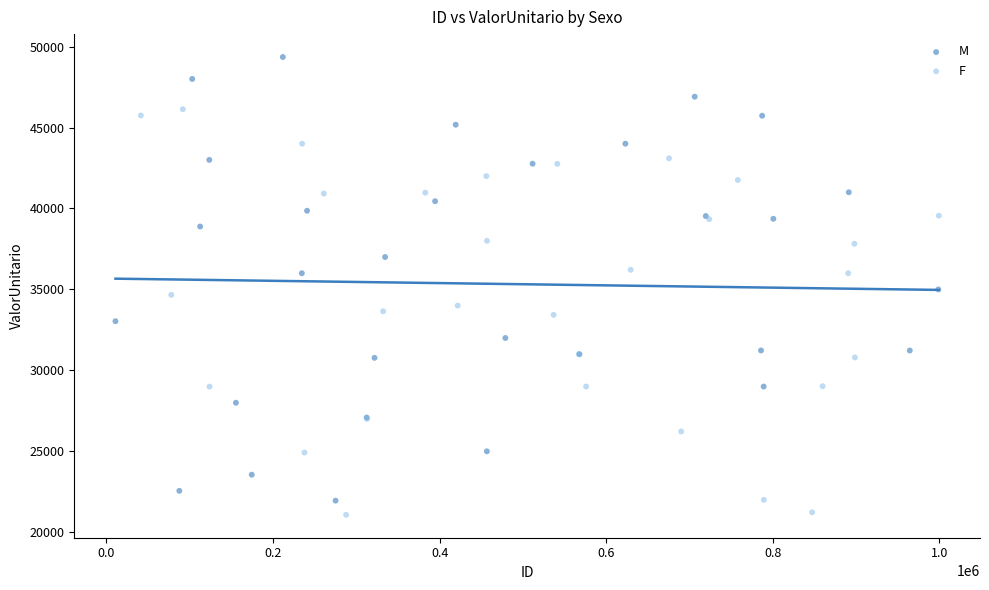

Which series contains the highest Y value?

M